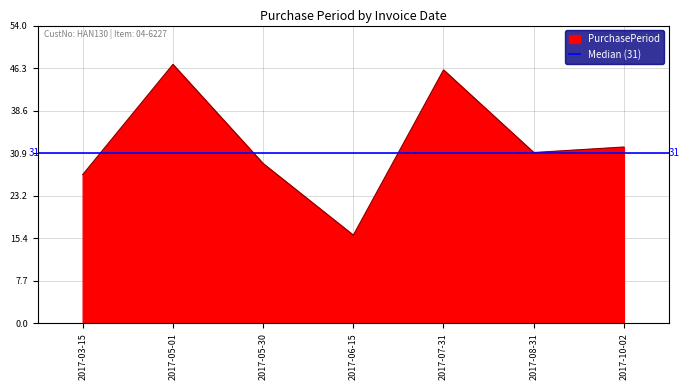

How many lines are shown in the chart?

1